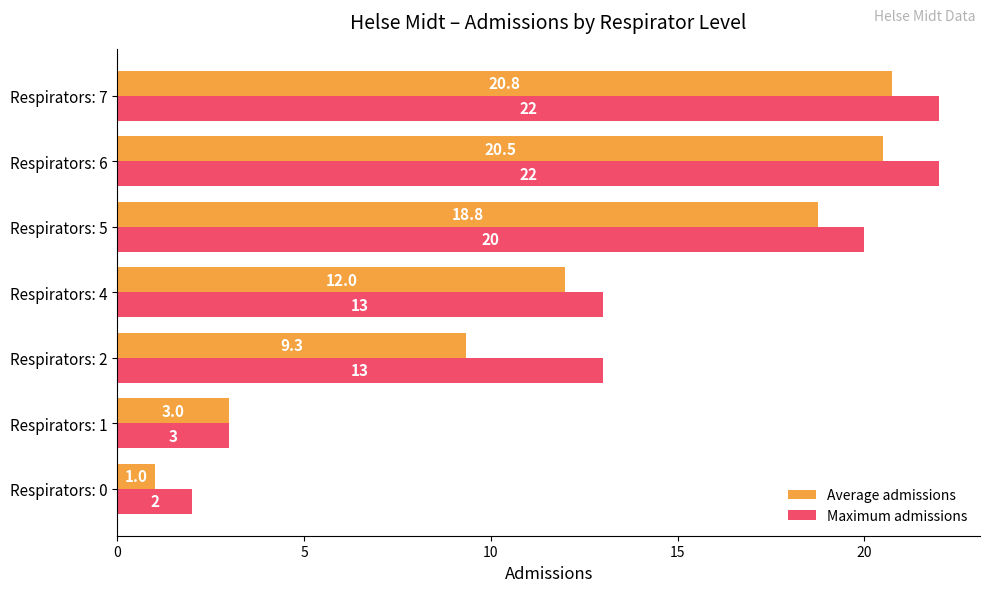

How many values in the Maximum admissions series are below 13?

2